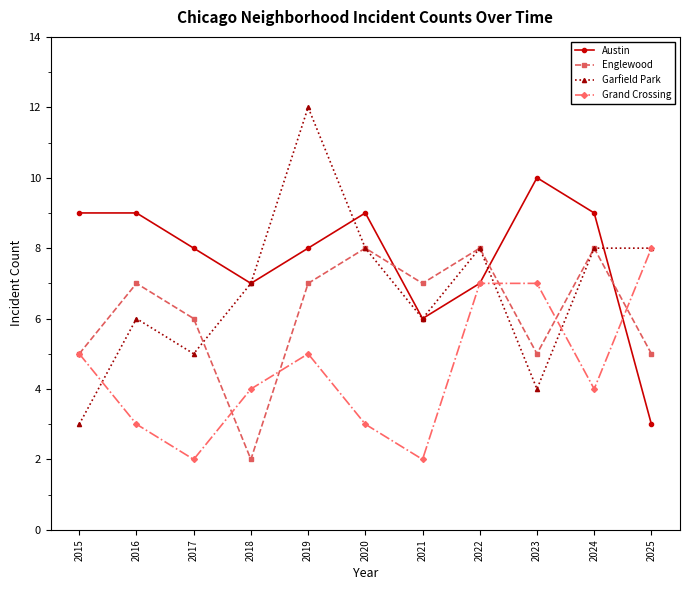

Which series changed the most between 2016 and 2021?

Austin